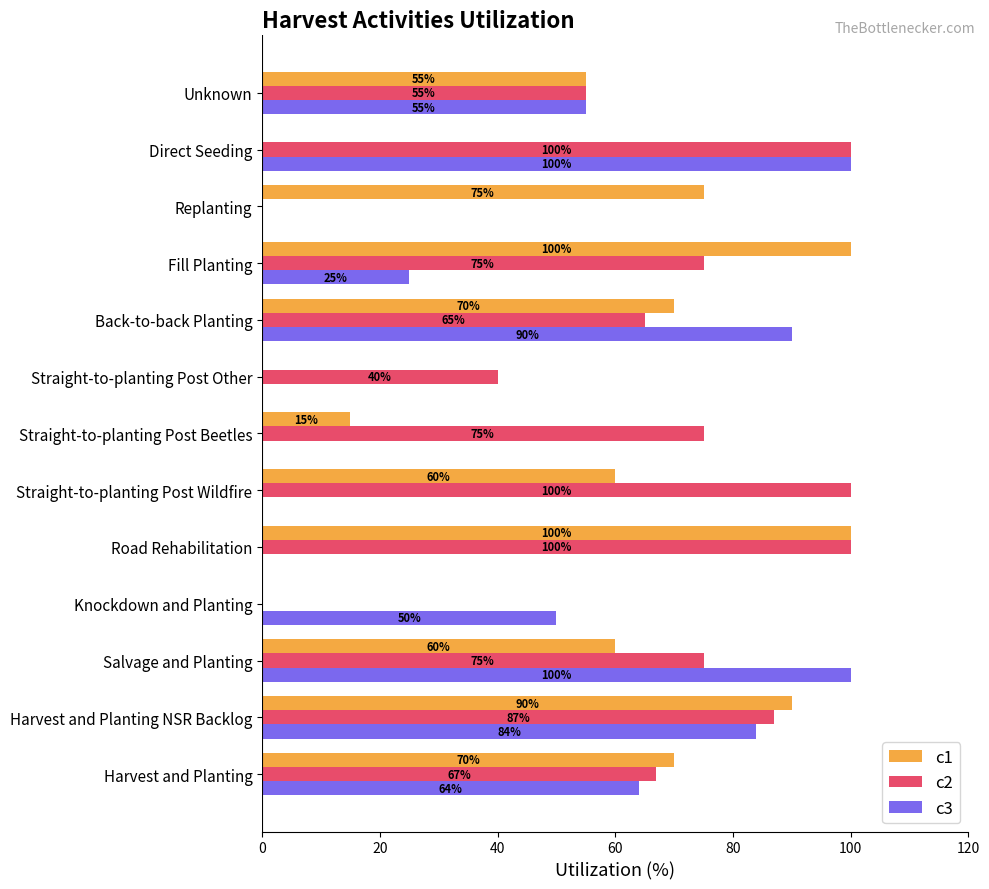

What is the sum of the c2 values at Replanting and Harvest and Planting?

67.0